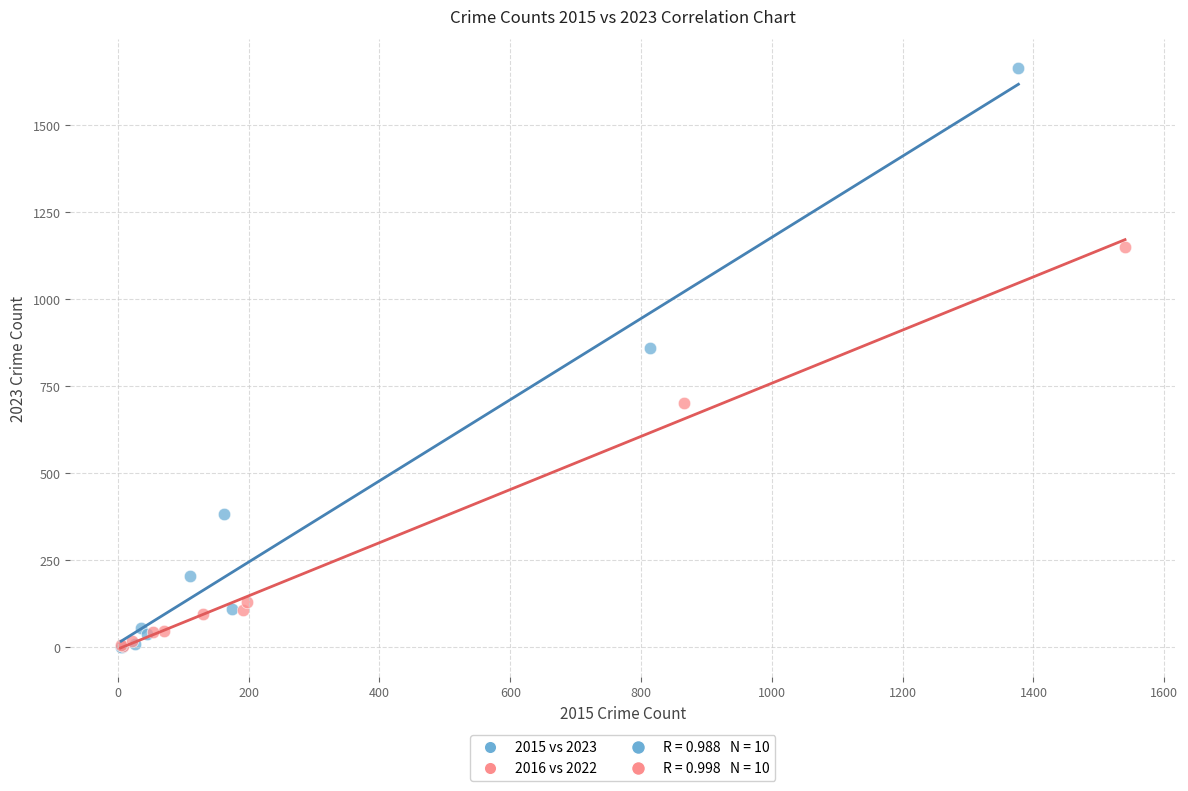

Which series reaches the maximum Y coordinate?

2015 vs 2023